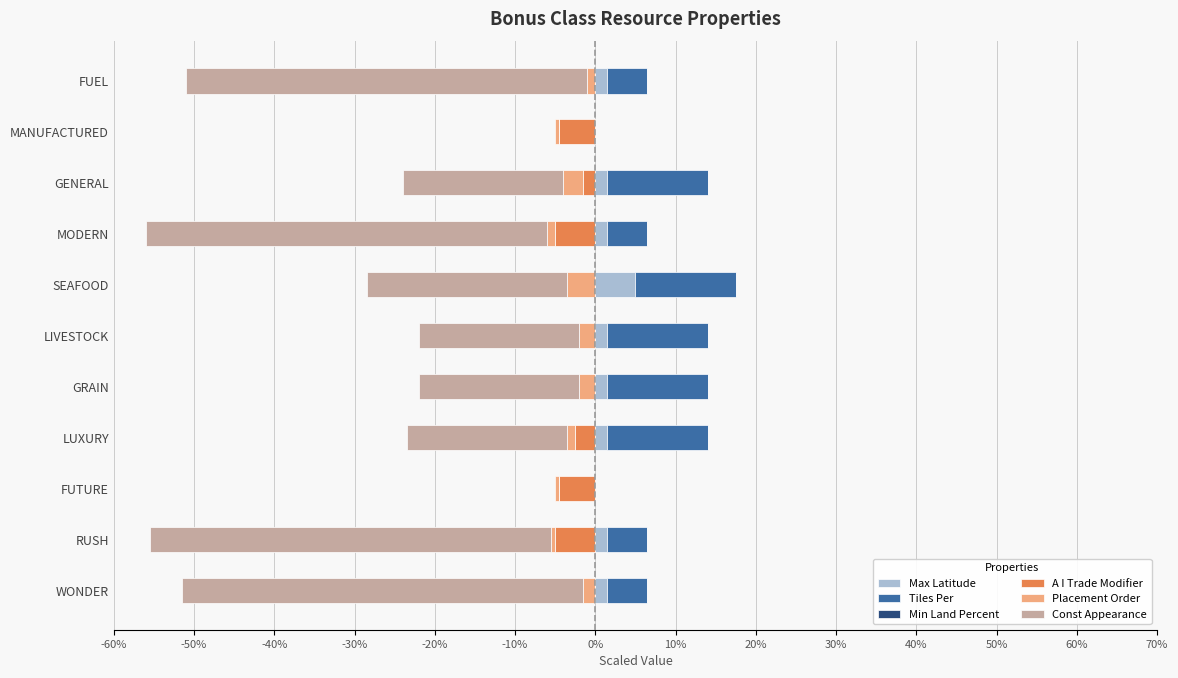

True or false: Const Appearance has a value of -29.1 at GRAIN.

False